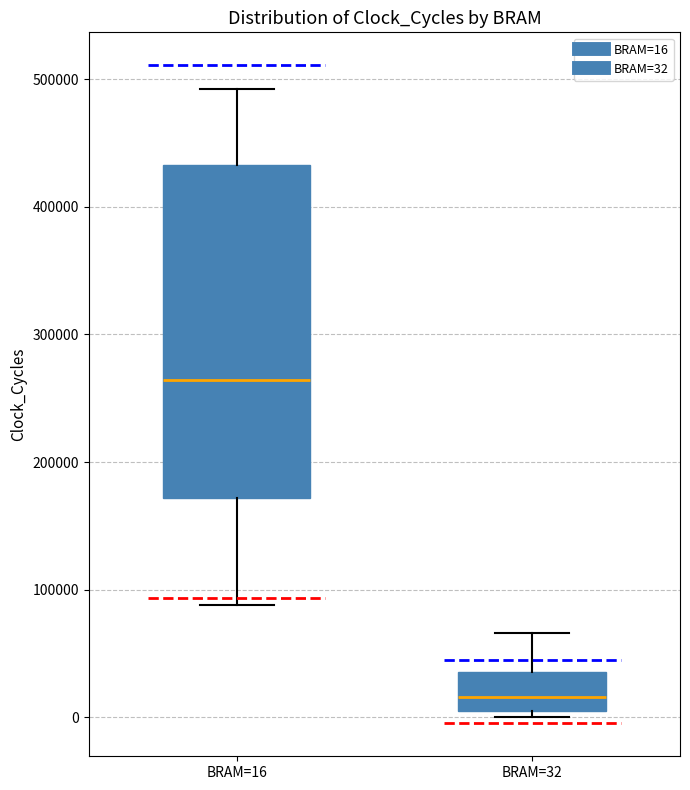

Comparing the boxes themselves (not the whiskers), which one is the tallest?

BRAM=16